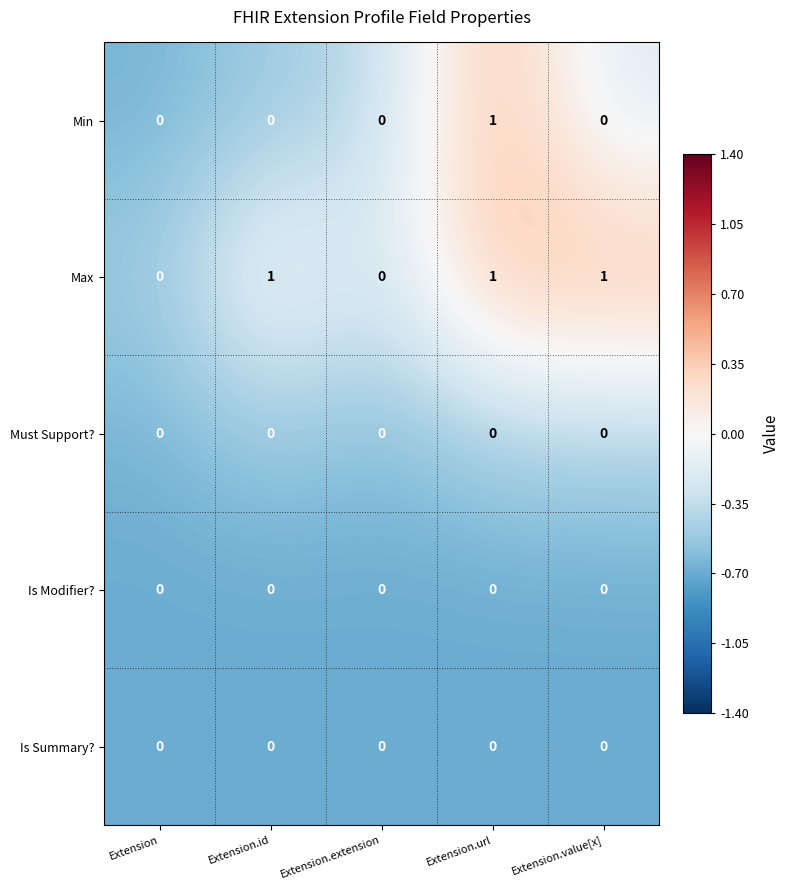

True or false: Is Summary? has a value of 0 at Extension.id.

True